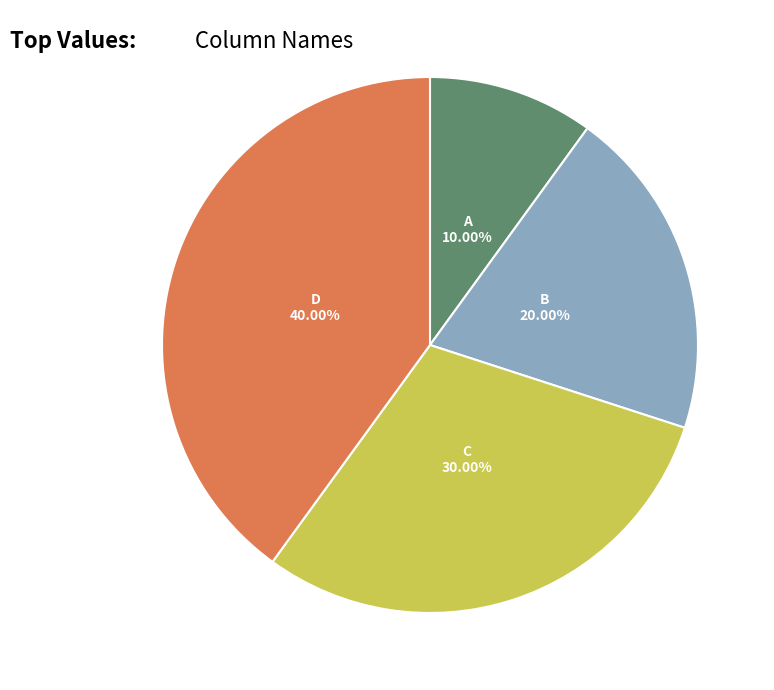

Is there a majority slice in this chart?

No